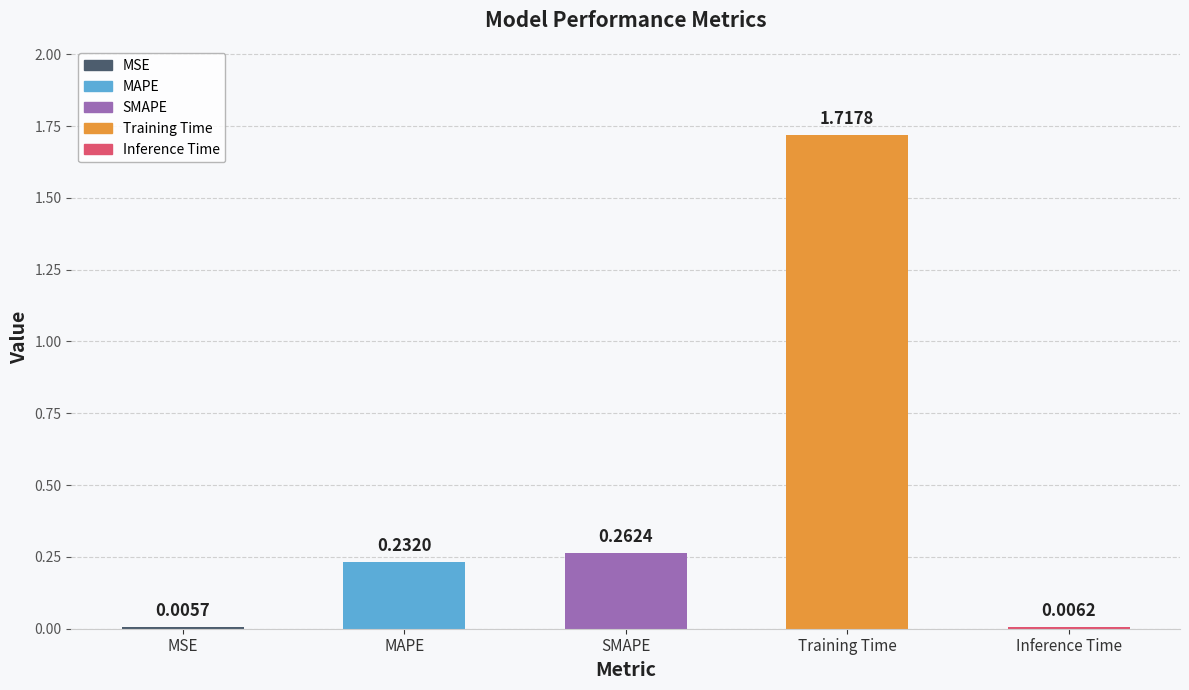

Which category has the highest value across all series?

Training Time